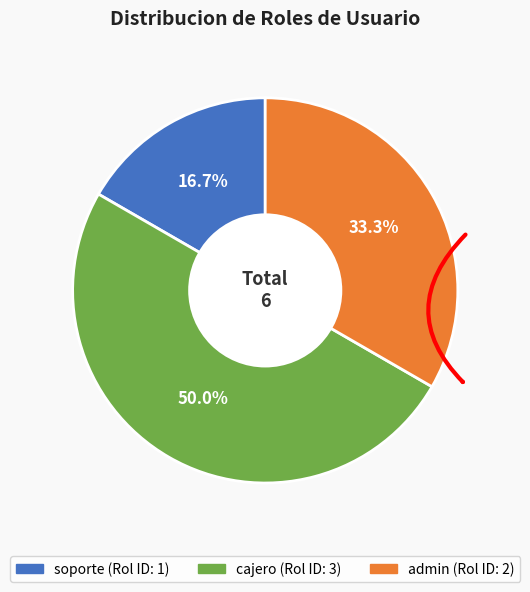

The admin slice represents 33% of the pie. True or false?

True